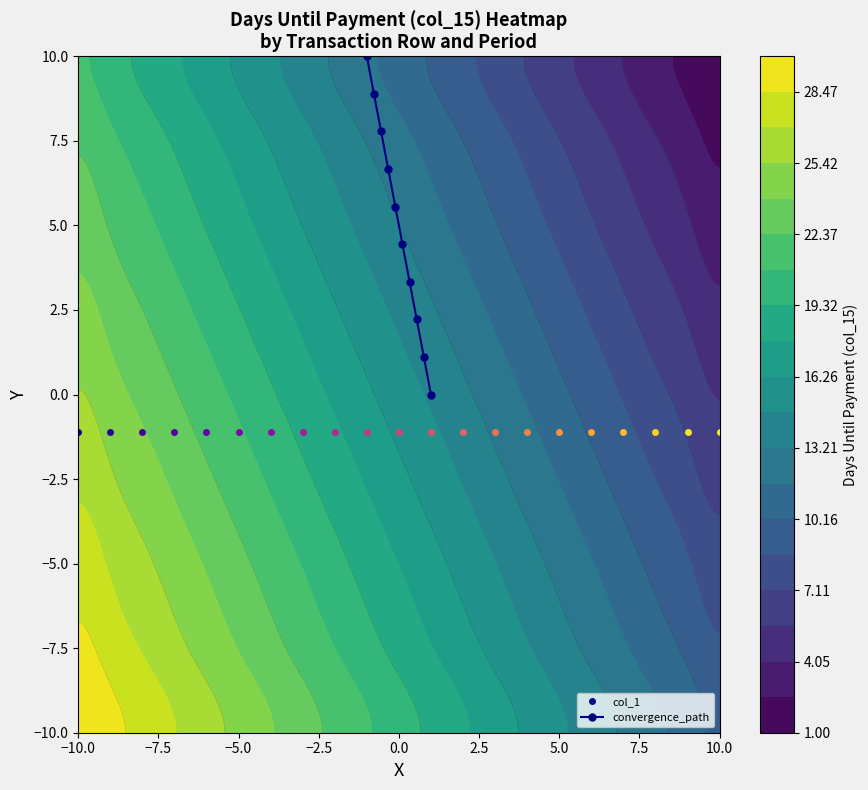

What is the value of the convergence_path point at the 6th from the left?

4.4